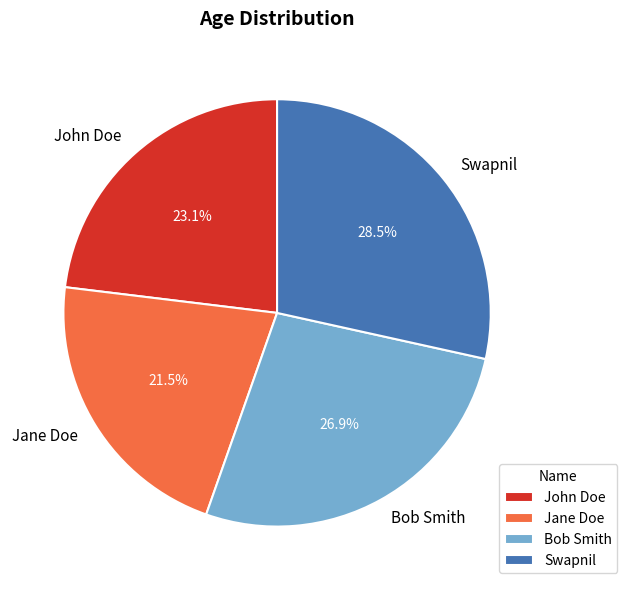

Combined, what portion of the pie is Swapnil and Bob Smith?

55.4%